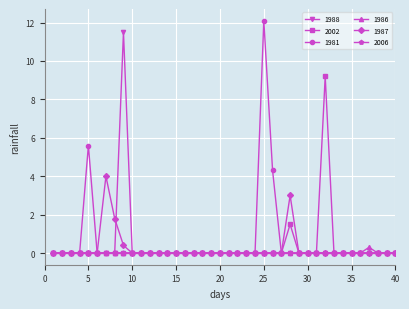

Count the number of categories in the chart.

40